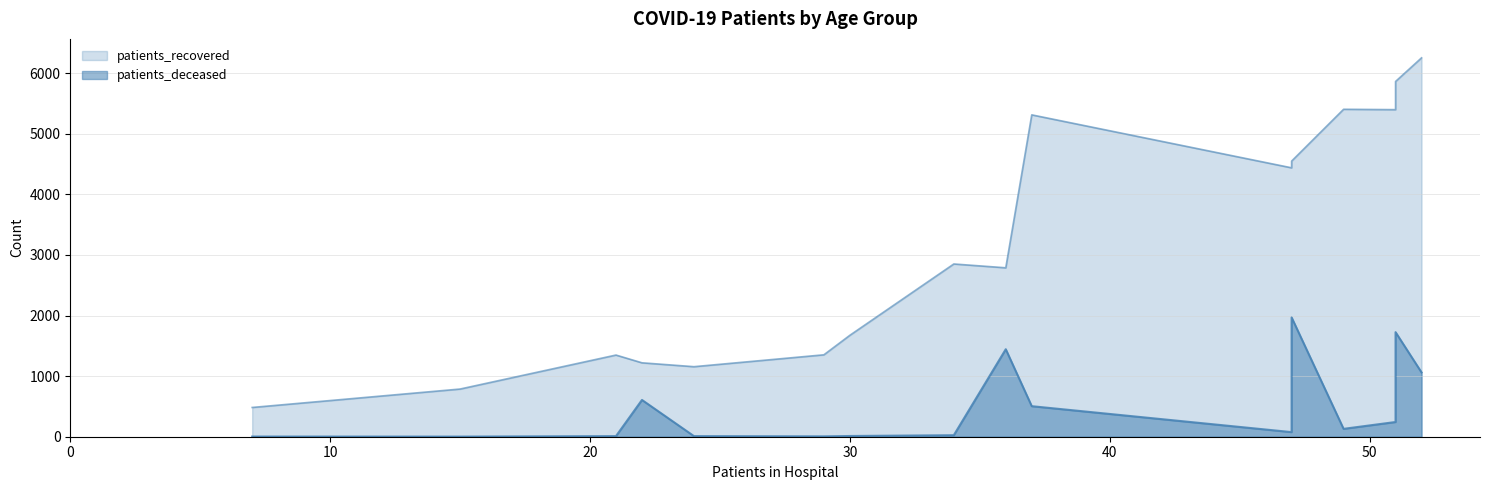

How many lines are shown in the chart?

2